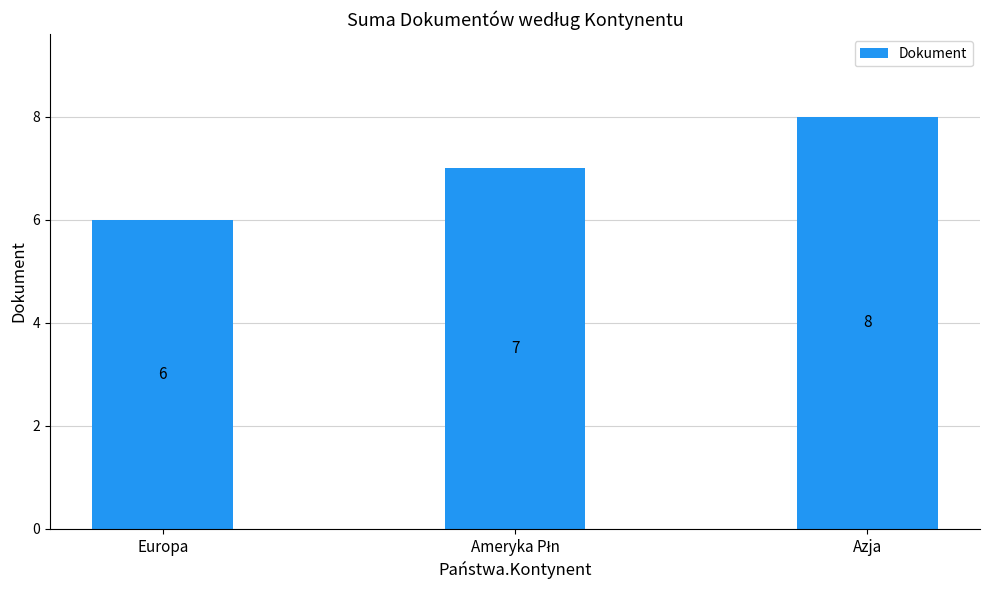

How many bars are there in total?

3